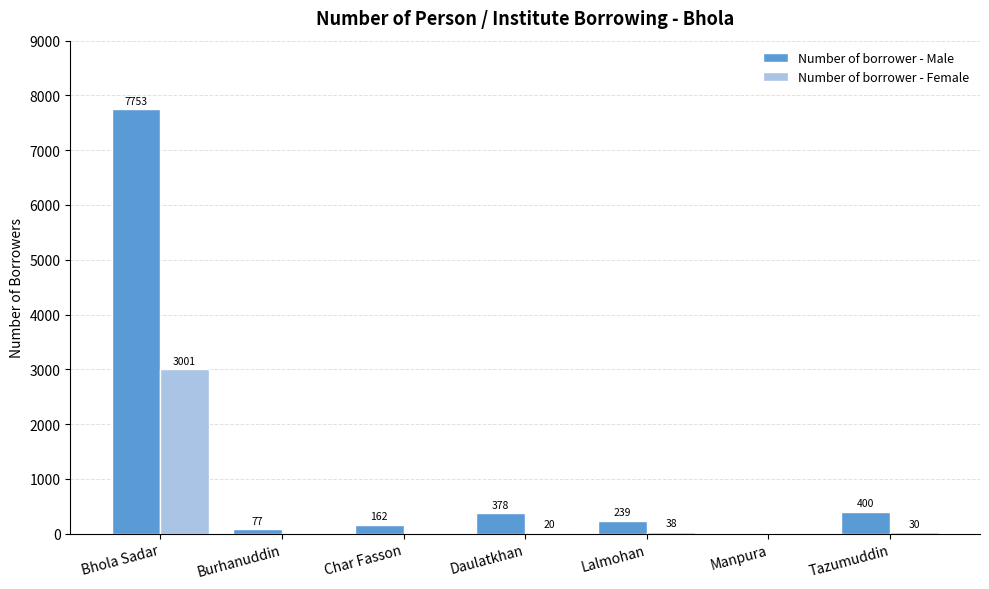

How many groups of bars are there?

7